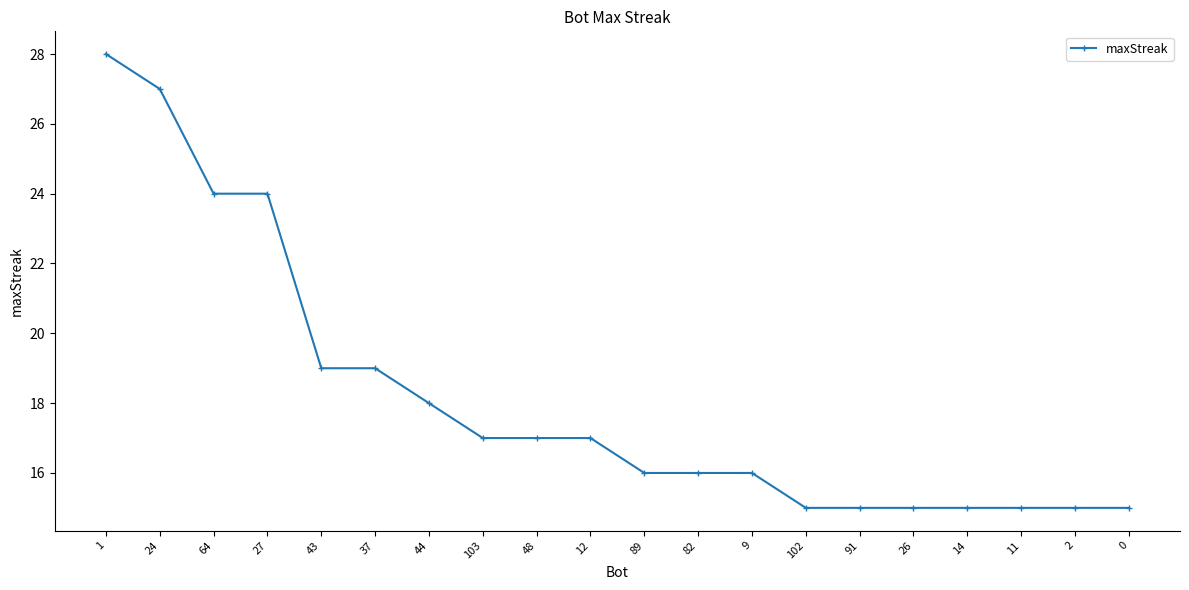

How many lines are shown in the chart?

1